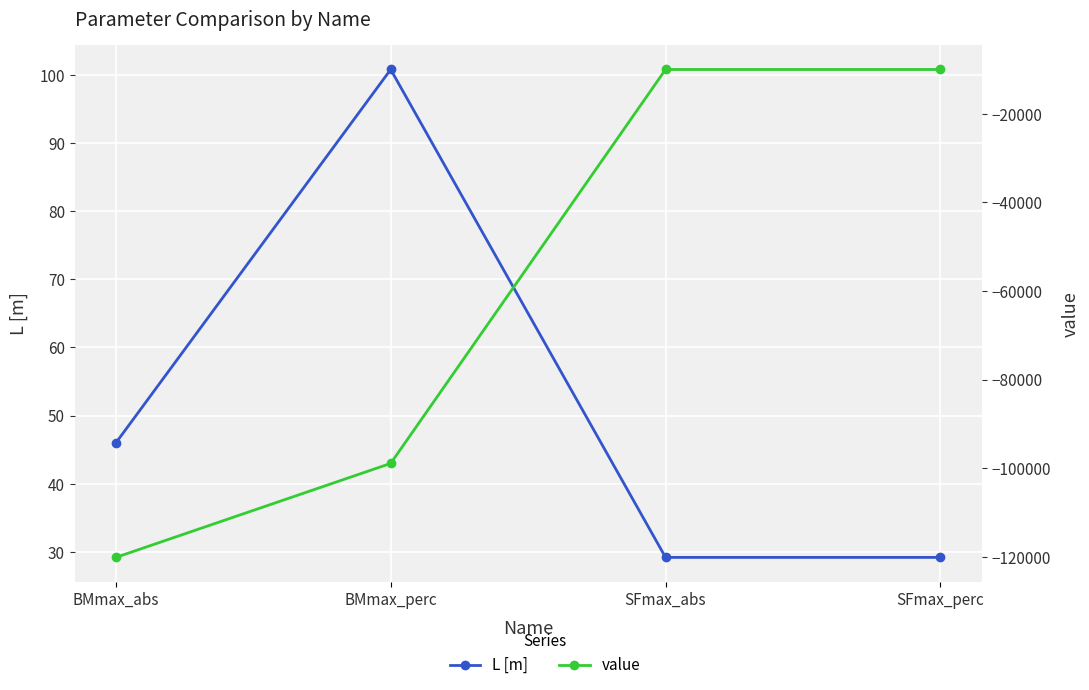

What are all the series names shown in the legend?

L [m], value